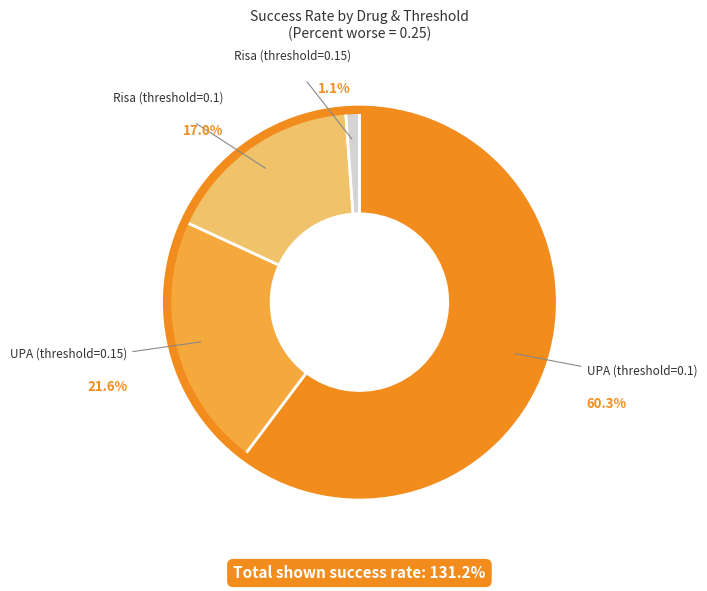

What percentage is the Risa (threshold=0.15) slice, to the nearest percent?

1%